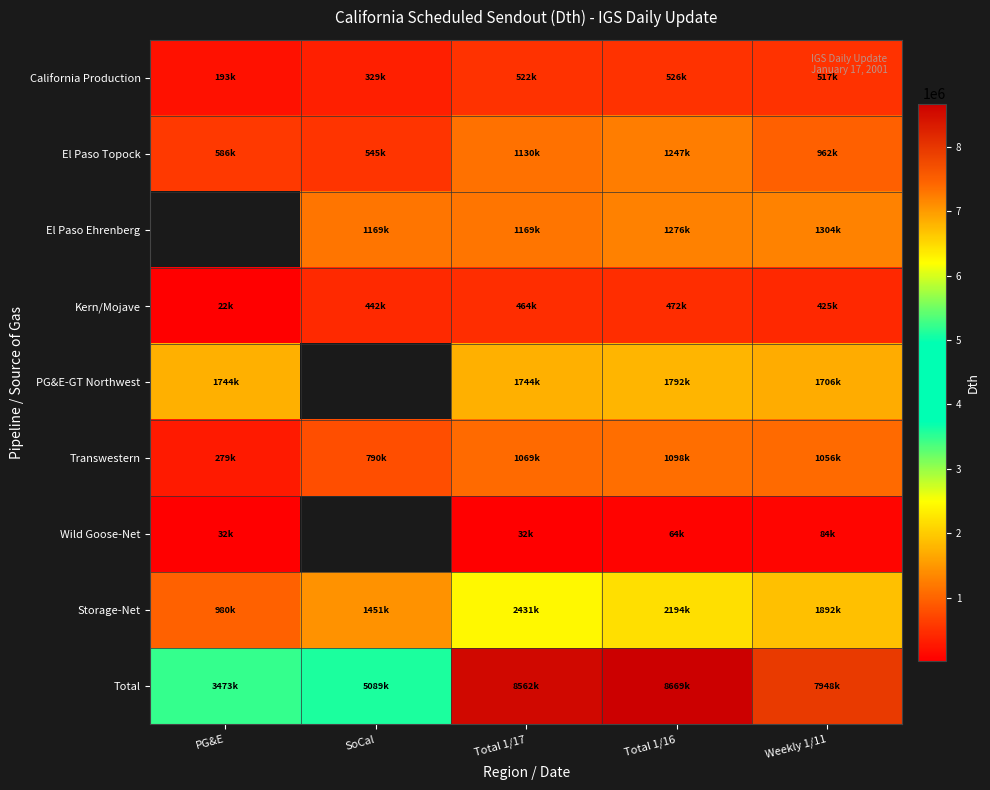

Between Total 1/16 and SoCal, which is larger?

Total 1/16